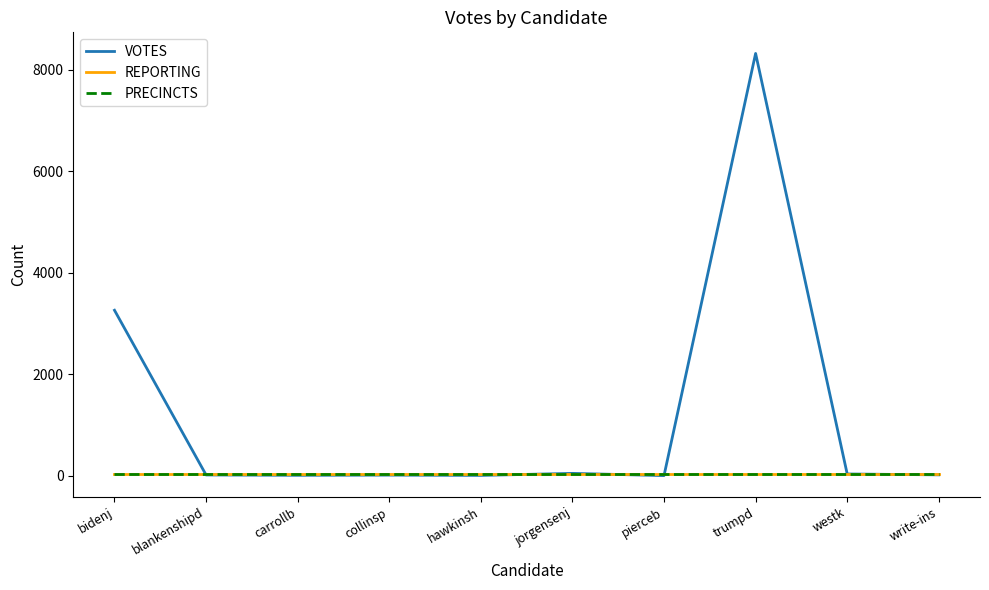

How many lines are shown in the chart?

3